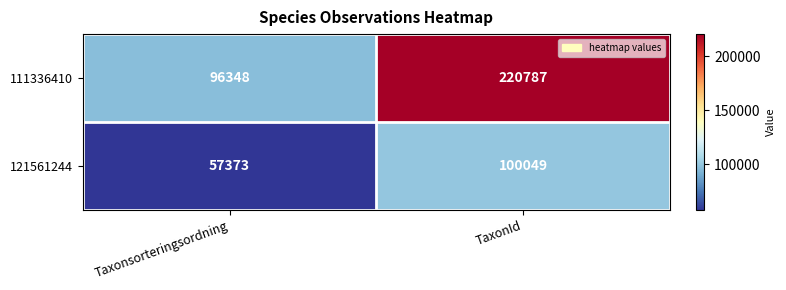

At how many categories does at least one series exceed 172284?

1